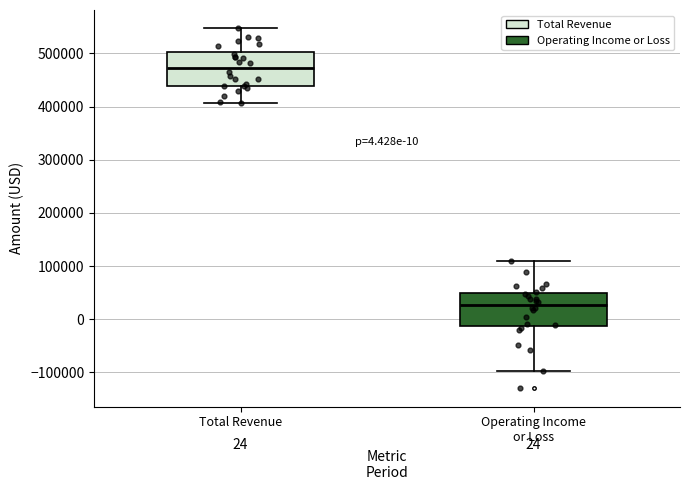

Which box has the lowest median line?

Operating Income or Loss